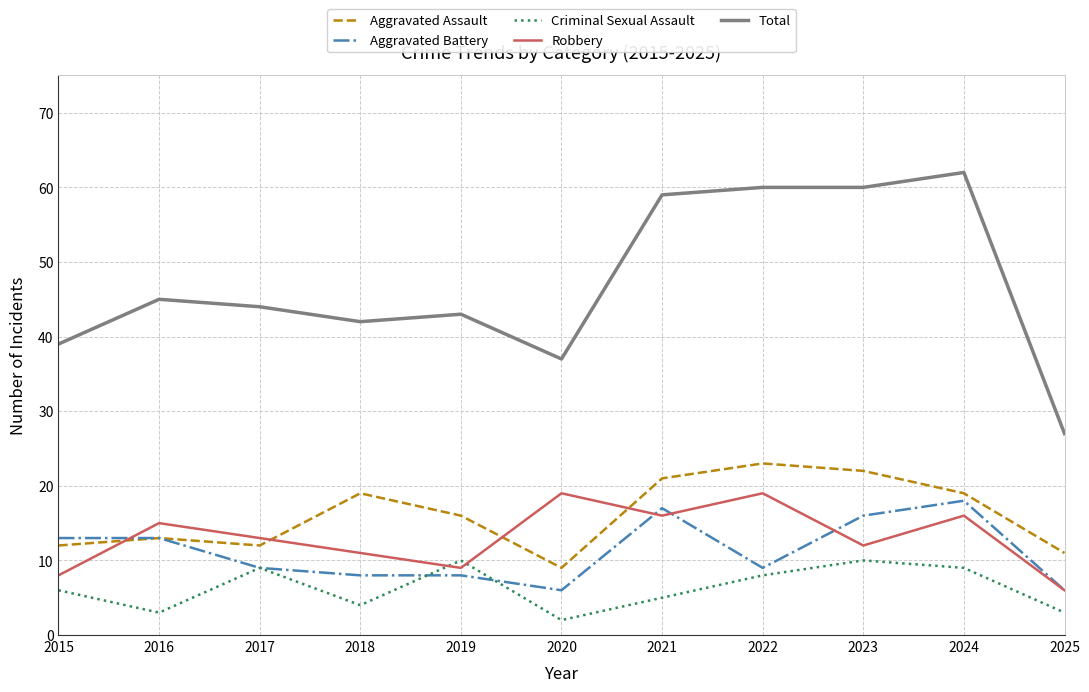

True or false: Total has a value of 10 at 2025.

False